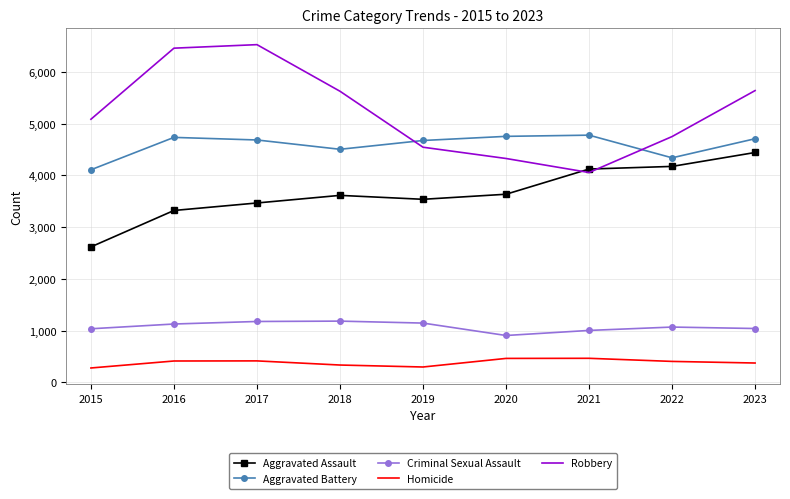

What value does the Aggravated Battery series have at 2023?

4710